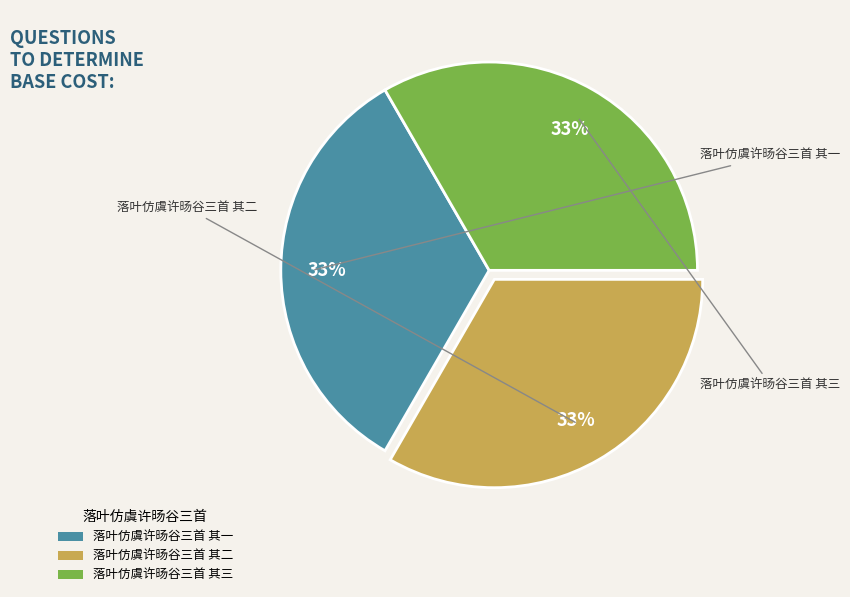

How many slices are in this pie chart?

3